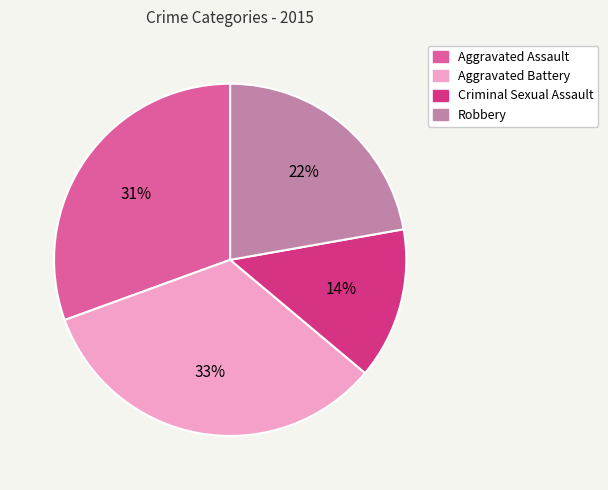

What percentage is the Robbery slice, to the nearest percent?

22%